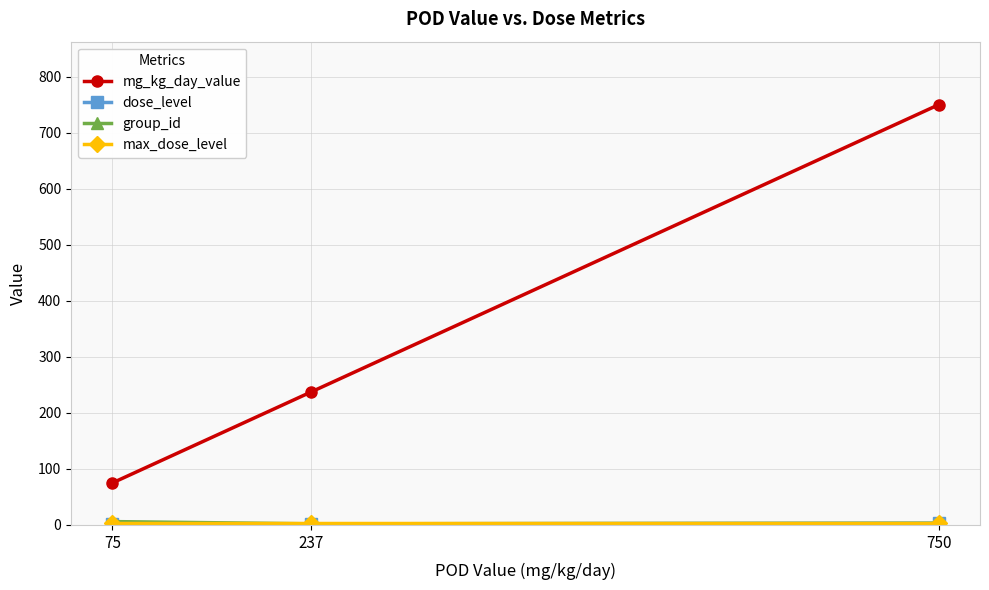

Which series changed the most between 75 and 750?

mg_kg_day_value